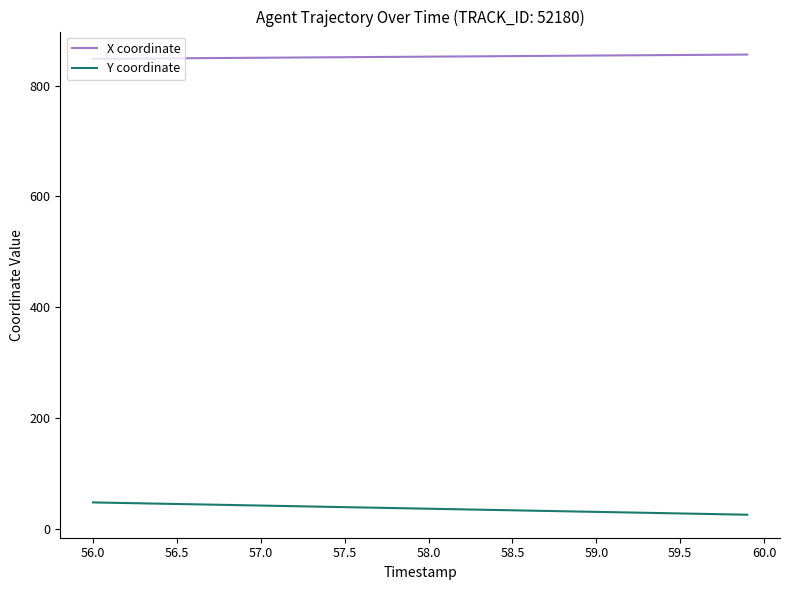

Rank the series by their maximum value, from highest to lowest.

X coordinate, Y coordinate